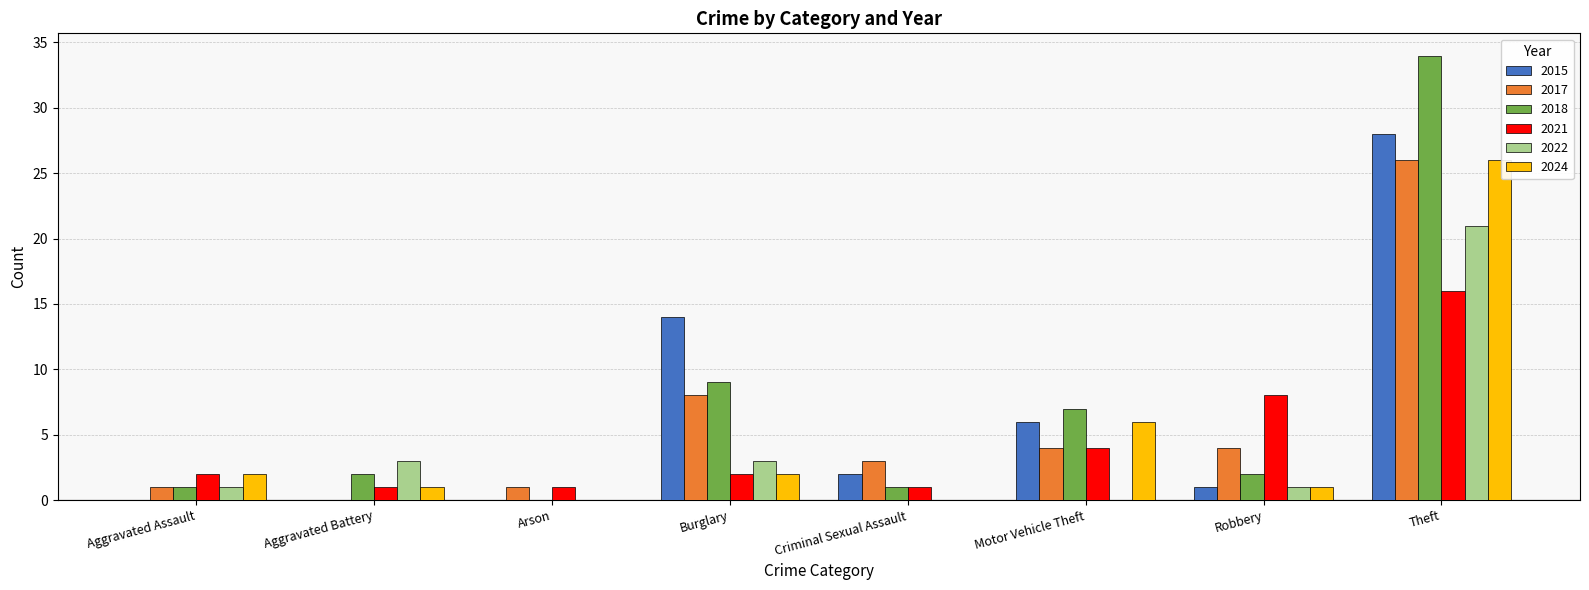

Is the value of 2017 at Theft greater than the value of 2024 at Criminal Sexual Assault?

Yes